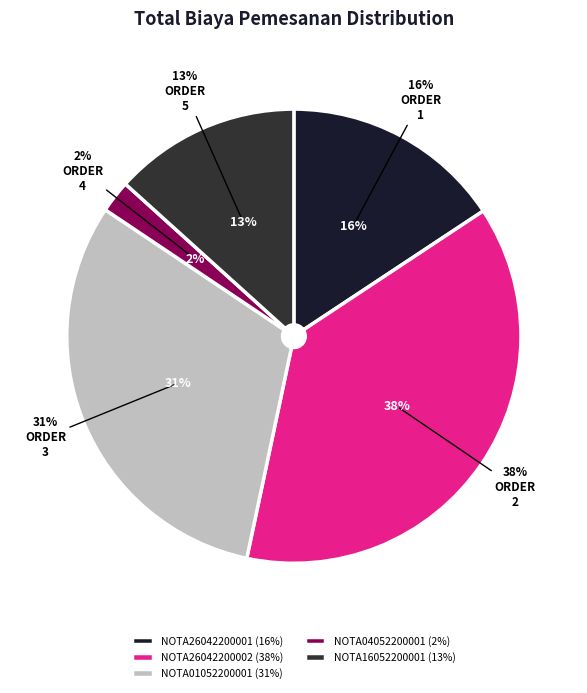

What percentage is the NOTA04052200001 slice, to the nearest percent?

2%